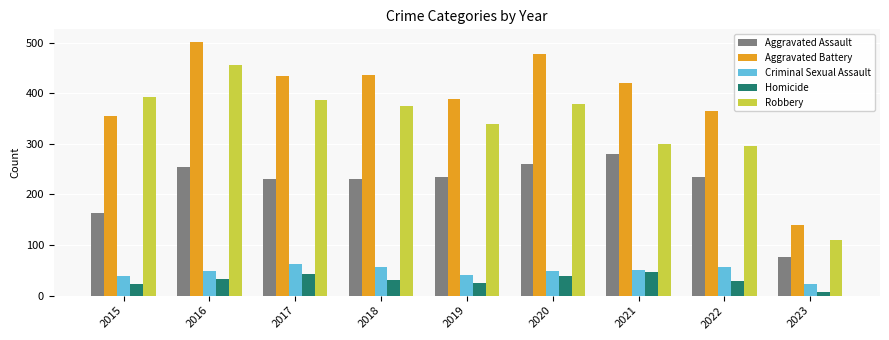

Which series has the largest total across all categories?

Aggravated Battery